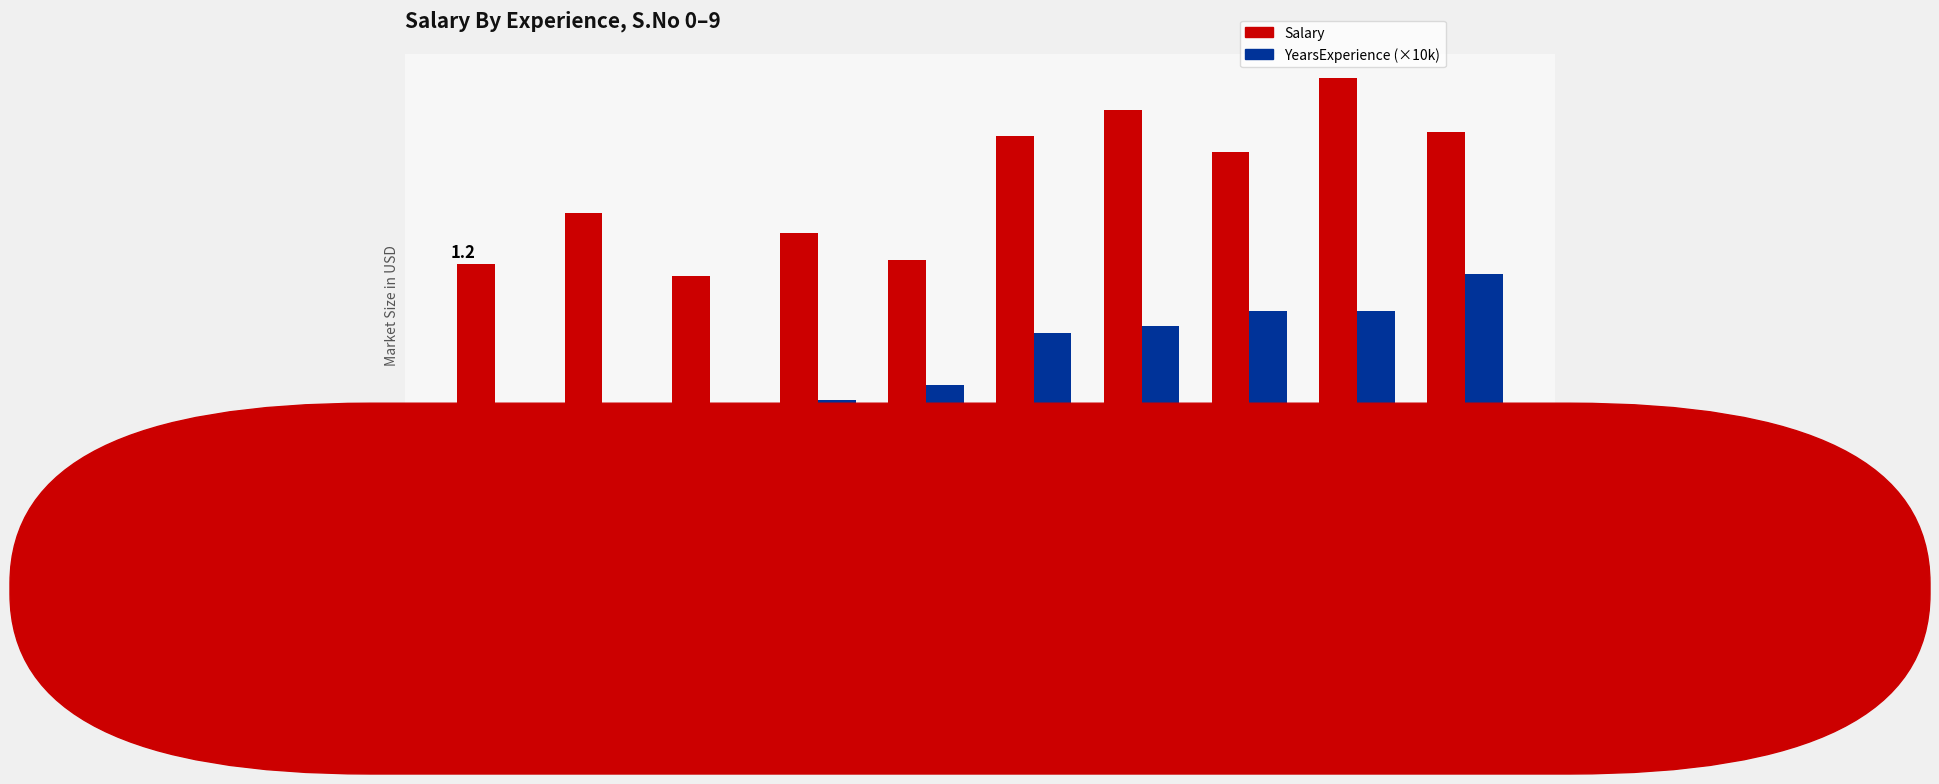

Are the bars horizontal?

No